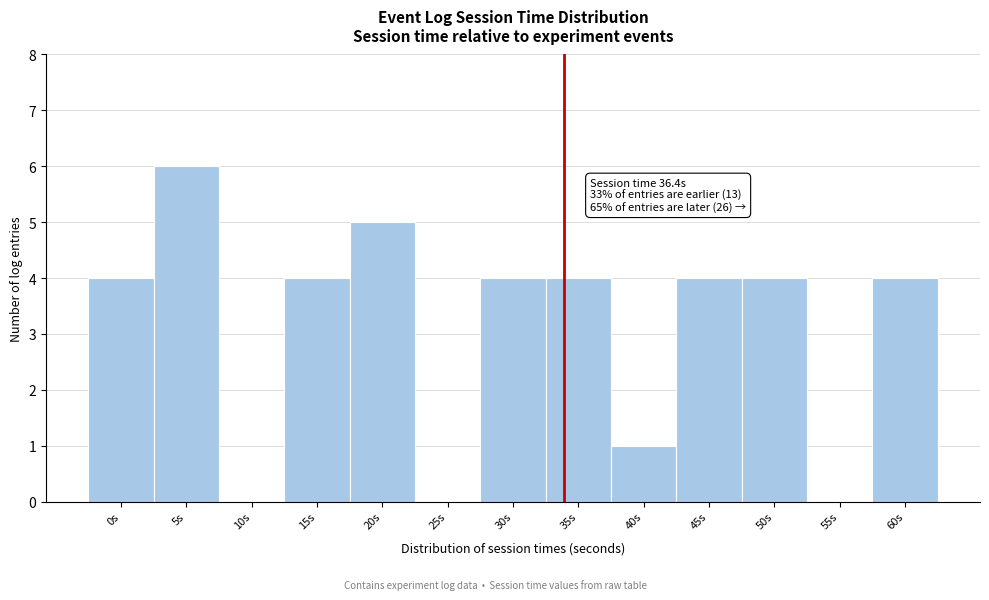

Which category has the highest value across all series?

5s